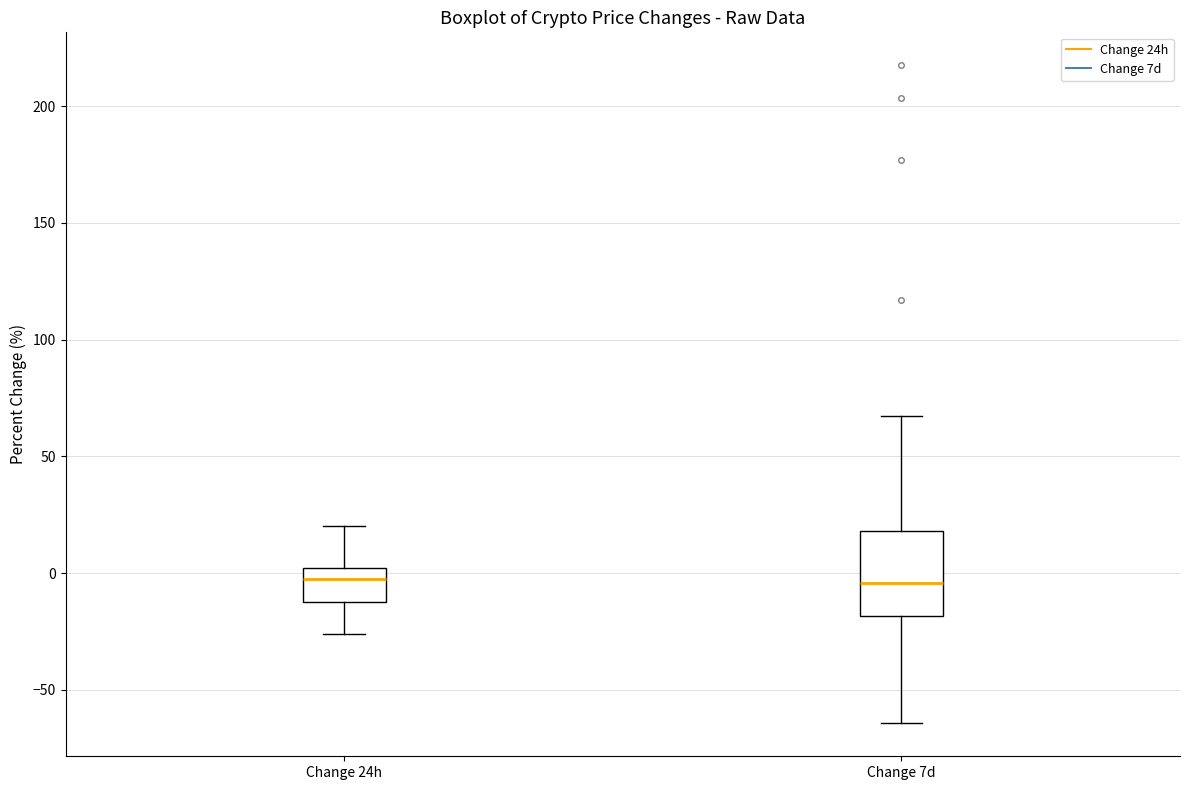

Reading left to right, read every box against the y-axis: the position of its median line, the range the box covers, and the ends of its whiskers. The values are not printed on the chart, so give them approximately, as read against the axis.

Change 24h: median 0 (just below the box's upper edge), box -10 to 0, whiskers -25 to 20
Change 7d: median -5, box -20 to 20, whiskers -65 to 65